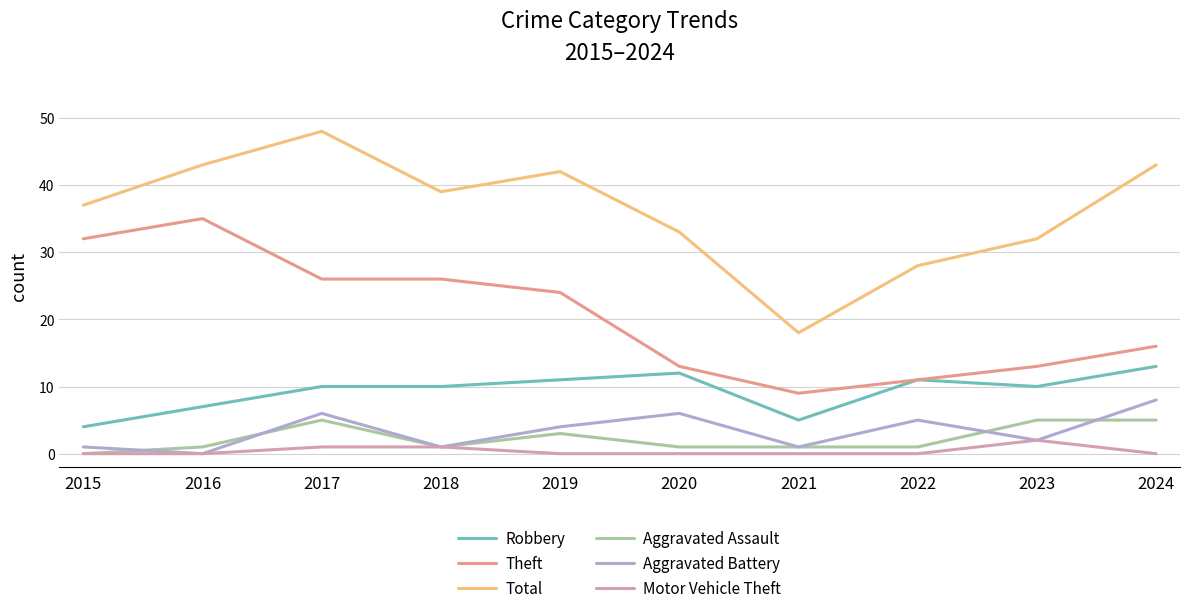

Is it true that Robbery equals 7 at 2016?

True